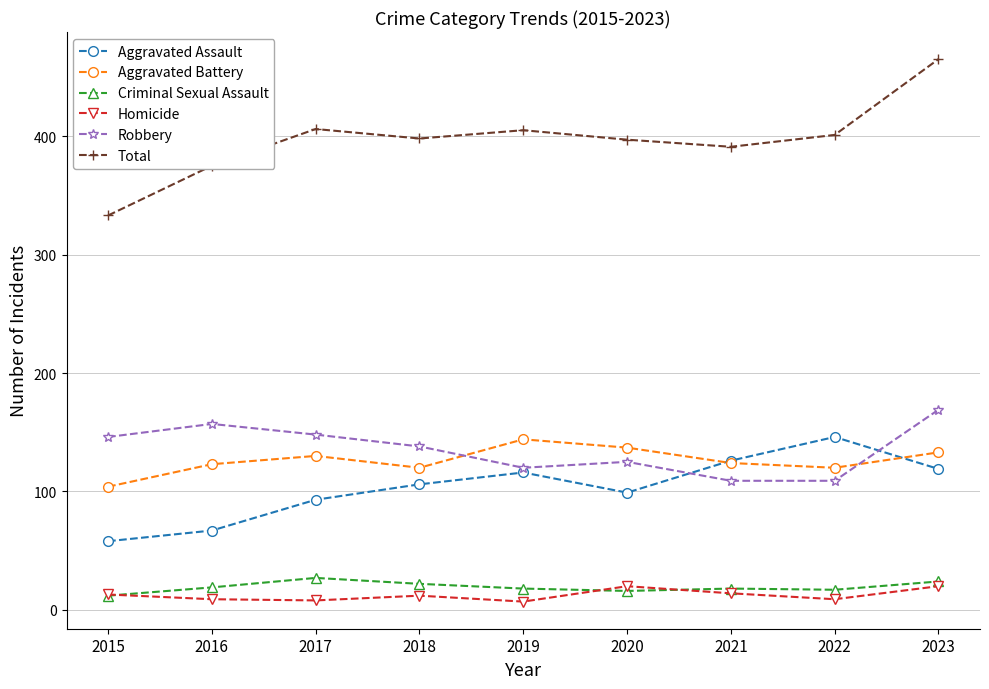

Where is the first local minimum for Robbery?

2019